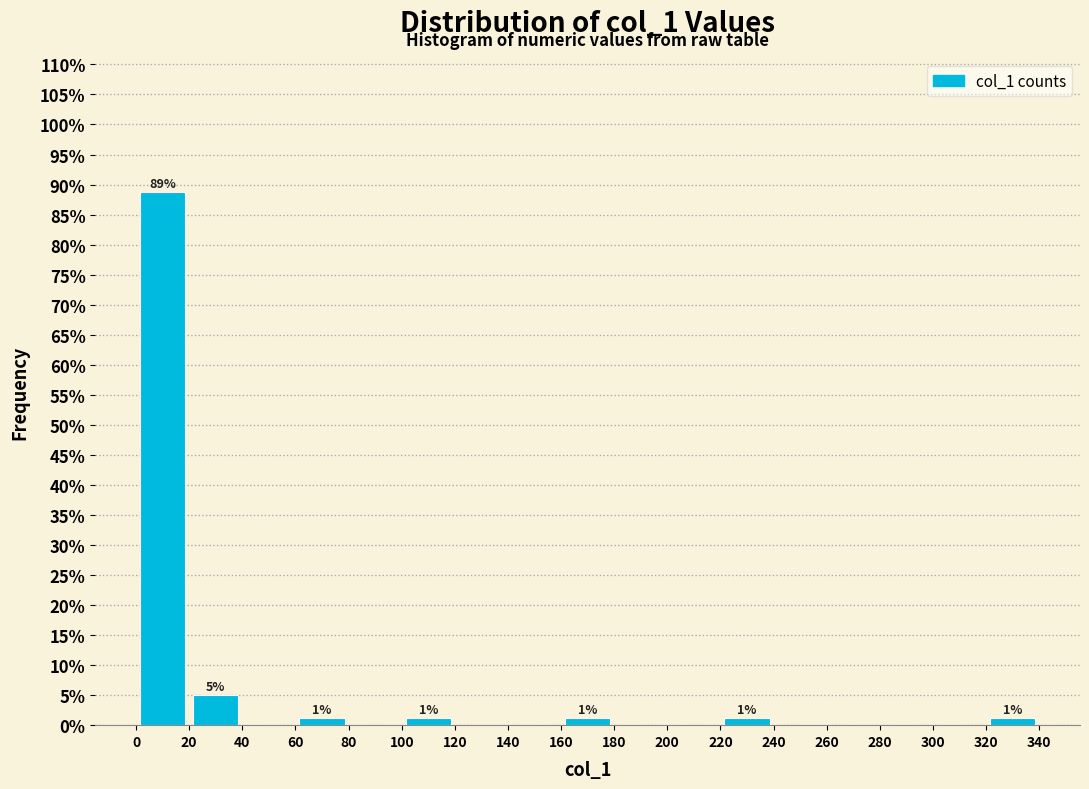

Over which range of the x-axis is the bar tallest?

0 to 20